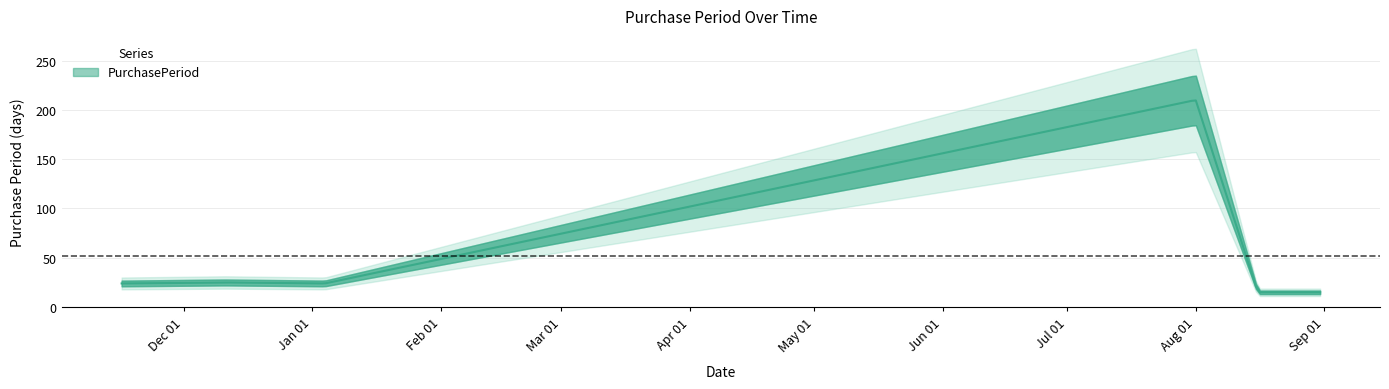

Where does the data first go above 24?

2015-12-11